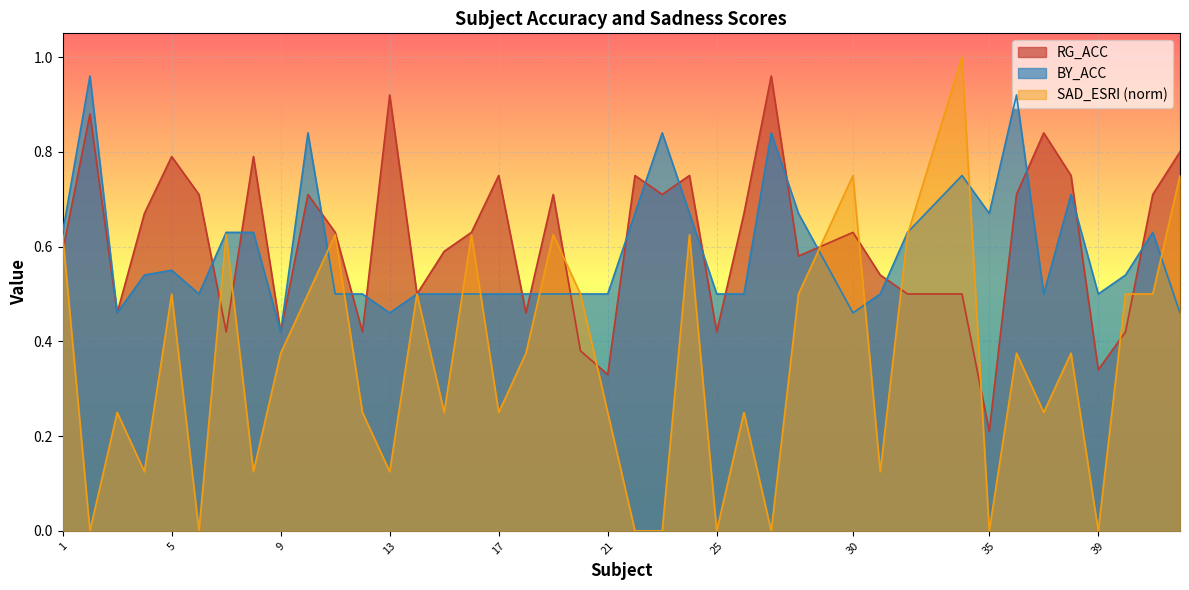

Reading left to right, extract all data points from this chart.

RG_ACC: 1=0.6	2=0.9	3=0.5	4=0.7	5=0.8	6=0.7	7=0.4	8=0.8	9=0.4	10=0.7	11=0.6	12=0.4	13=0.9	14=0.5	15=0.6	16=0.6	17=0.8	18=0.5	19=0.7	20=0.4	21=0.3	22=0.8	23=0.7	24=0.8	25=0.4	26=0.7	27=1.0	28=0.6	30=0.6	31=0.5	32=0.5	34=0.5	35=0.2	36=0.7	37=0.8	38=0.8	39=0.3	40=0.4	41=0.7	42=0.8
BY_ACC: 1=0.6	2=1.0	3=0.5	4=0.5	5=0.6	6=0.5	7=0.6	8=0.6	9=0.4	10=0.8	11=0.5	12=0.5	13=0.5	14=0.5	15=0.5	16=0.5	17=0.5	18=0.5	19=0.5	20=0.5	21=0.5	22=0.7	23=0.8	24=0.7	25=0.5	26=0.5	27=0.8	28=0.7	30=0.5	31=0.5	32=0.6	34=0.8	35=0.7	36=0.9	37=0.5	38=0.7	39=0.5	40=0.5	41=0.6	42=0.5
SAD_ESRI: 1=0.6	2=0.0	3=0.2	4=0.1	5=0.5	6=0.0	7=0.6	8=0.1	9=0.4	10=0.5	11=0.6	12=0.2	13=0.1	14=0.5	15=0.2	16=0.6	17=0.2	18=0.4	19=0.6	20=0.5	21=0.2	22=0.0	23=0.0	24=0.6	25=0.0	26=0.2	27=0.0	28=0.5	30=0.8	31=0.1	32=0.6	34=1.0	35=0.0	36=0.4	37=0.2	38=0.4	39=0.0	40=0.5	41=0.5	42=0.8